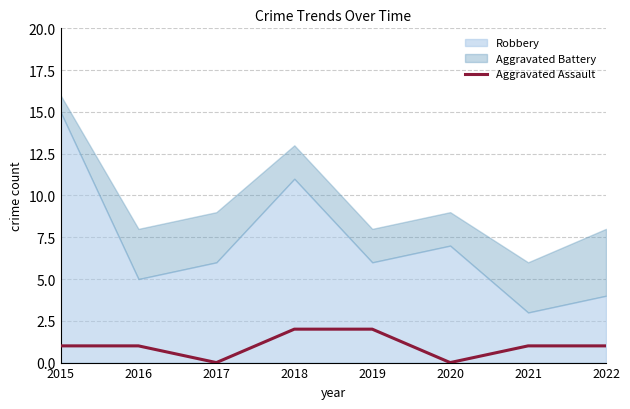

Between 2016 and 2020, which is larger?

2016